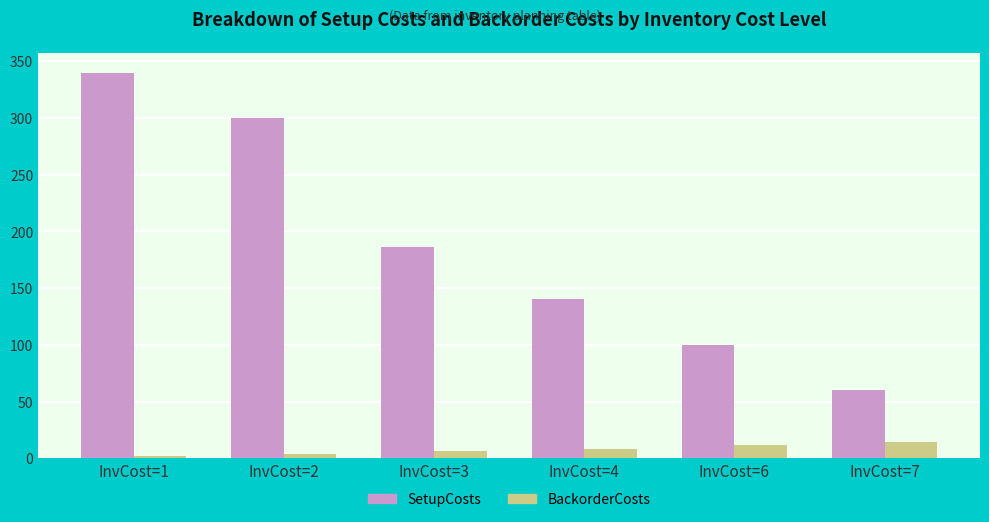

Is the value of SetupCosts at InvCost=1 greater than the value of BackorderCosts at InvCost=7?

Yes